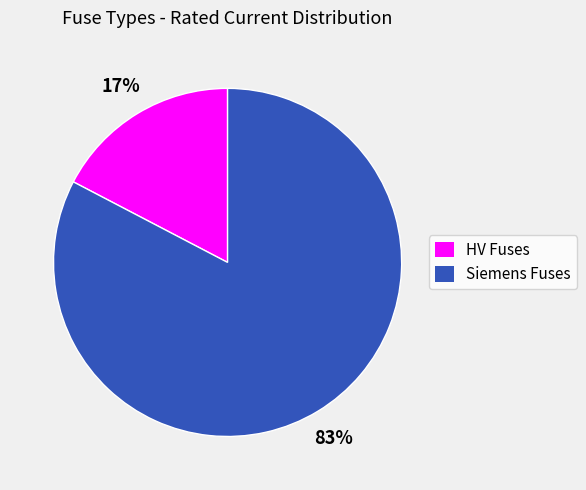

Rank the categories by value from lowest to highest.

HV Fuses, Siemens Fuses